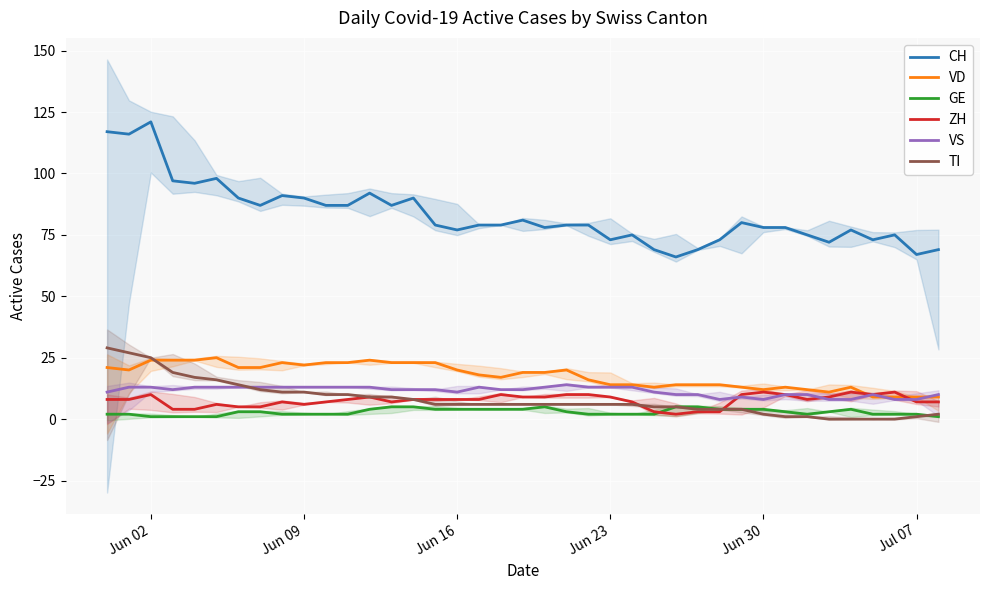

The value of TI at Jun 09 is 11. True or false?

True